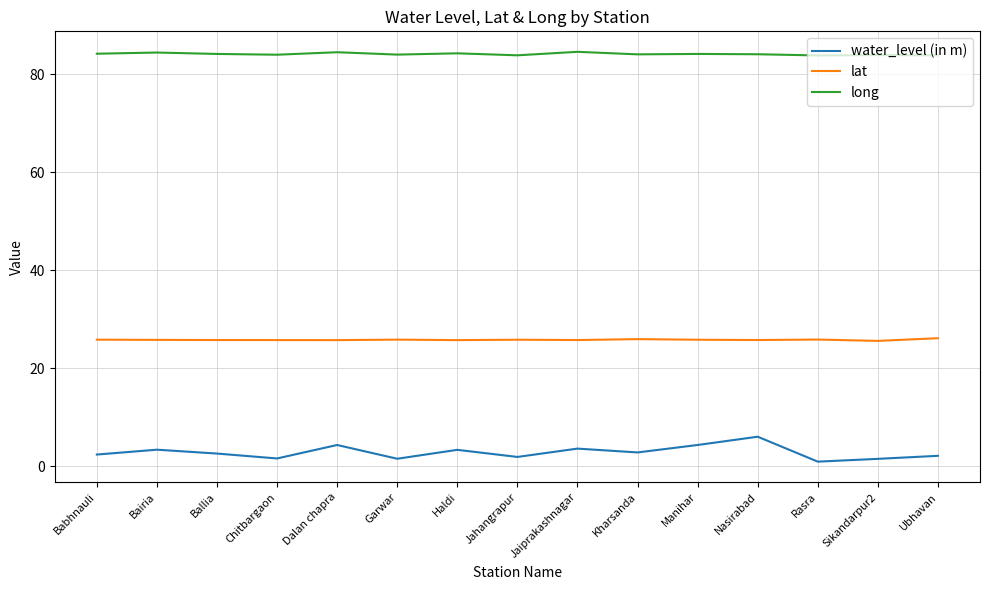

True or false: lat and water_level (in m) cross at least once.

False